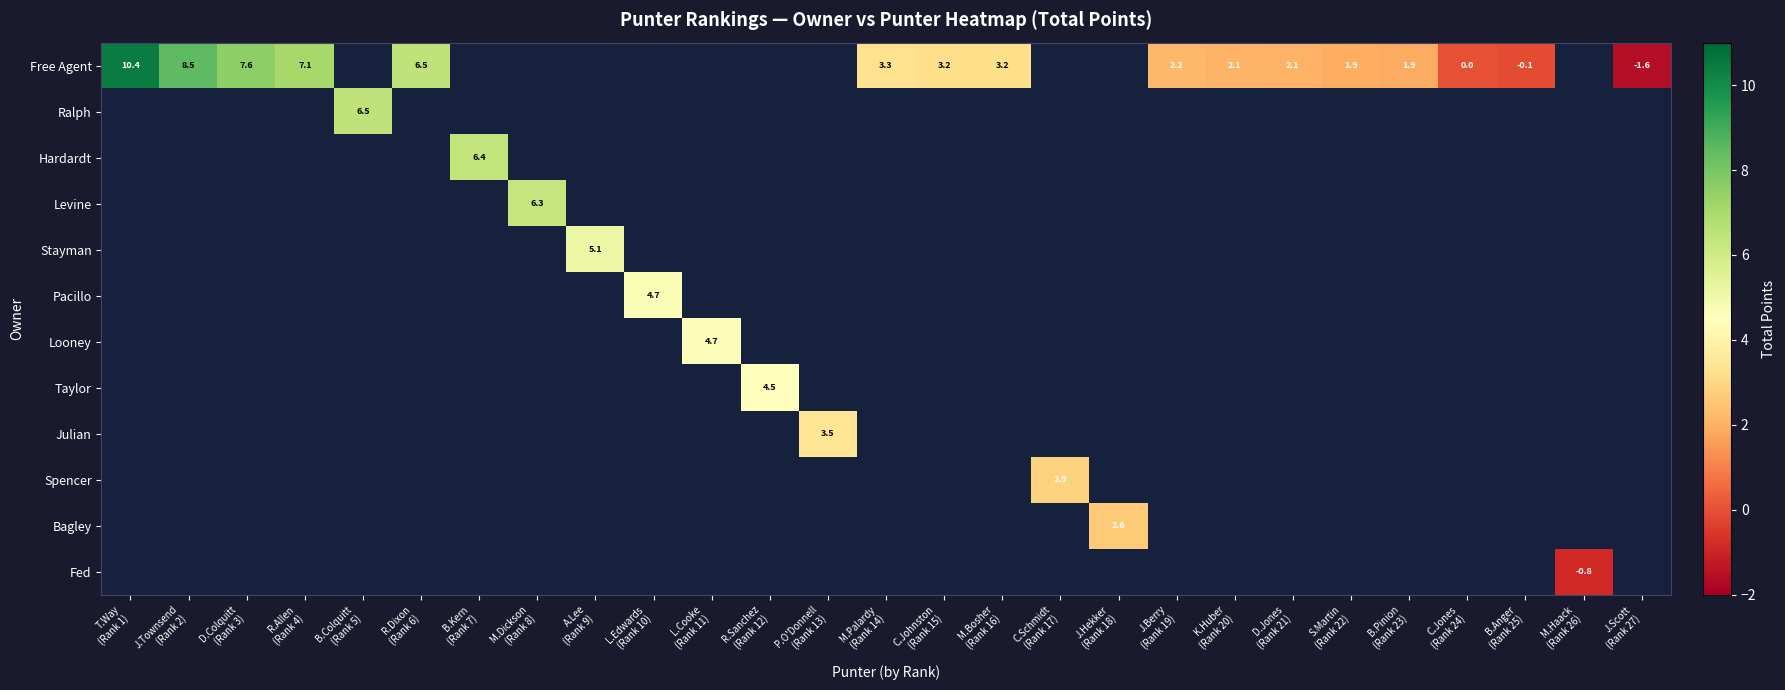

List the series in order of their peak value, lowest first.

Free Agent, Ralph, Hardardt, Levine, Stayman, Pacillo, Looney, Taylor, Julian, Spencer, Bagley, Fed